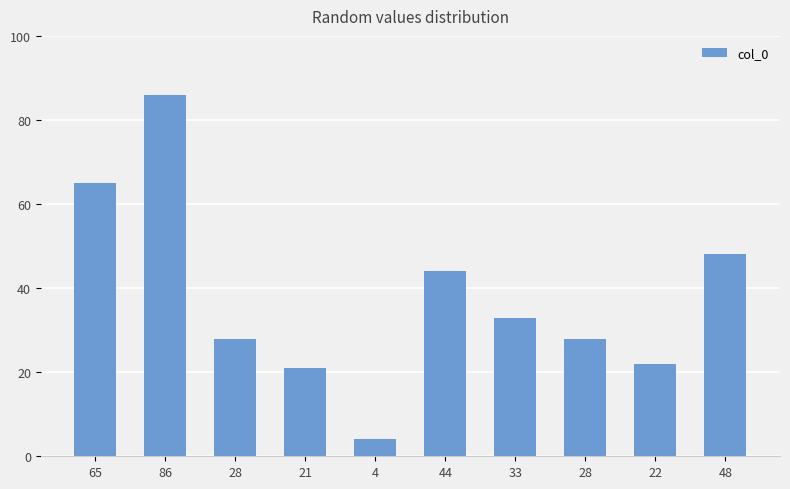

What is the sum of the values at 28 and 48?

76